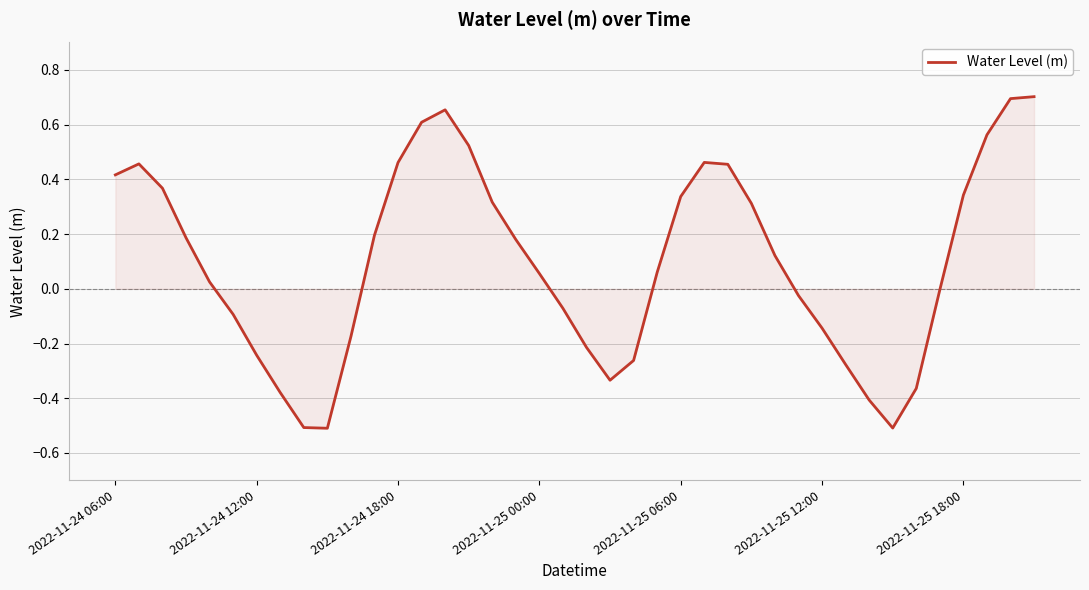

What is the difference between the maximum and minimum values?

1.2